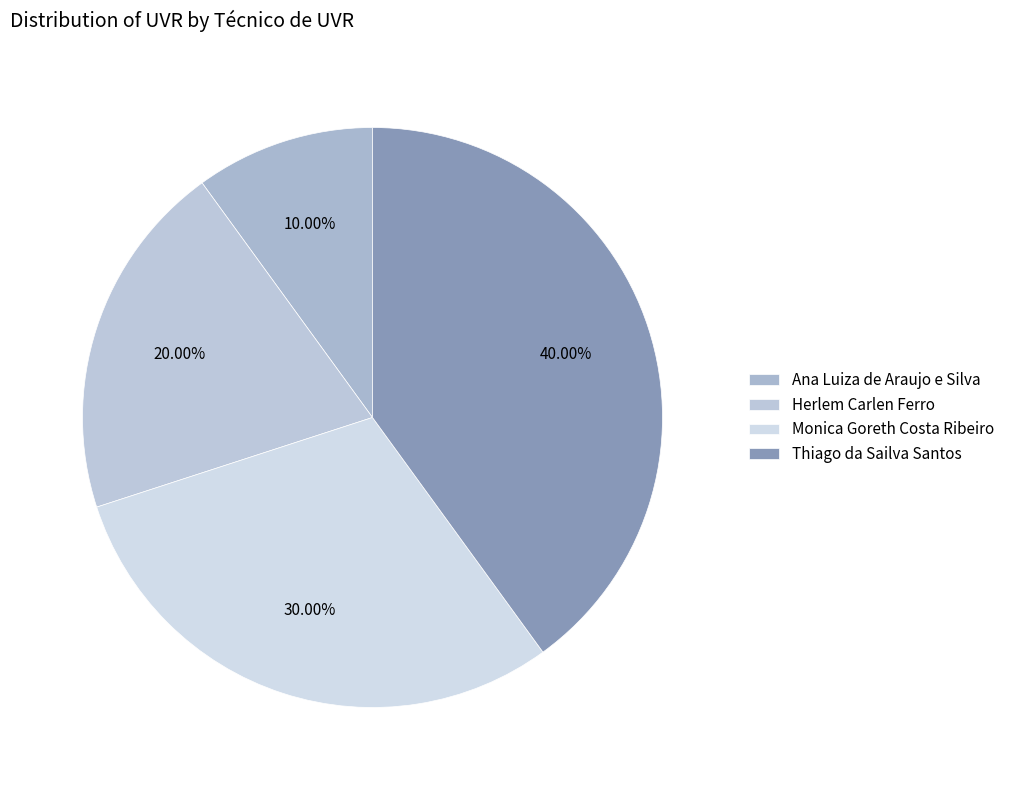

How much of the chart is everything except Herlem Carlen Ferro?

80.0%